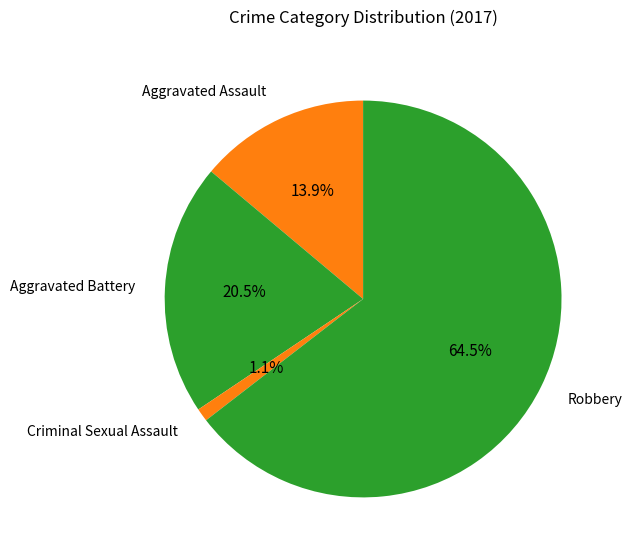

How many slices are in this pie chart?

4